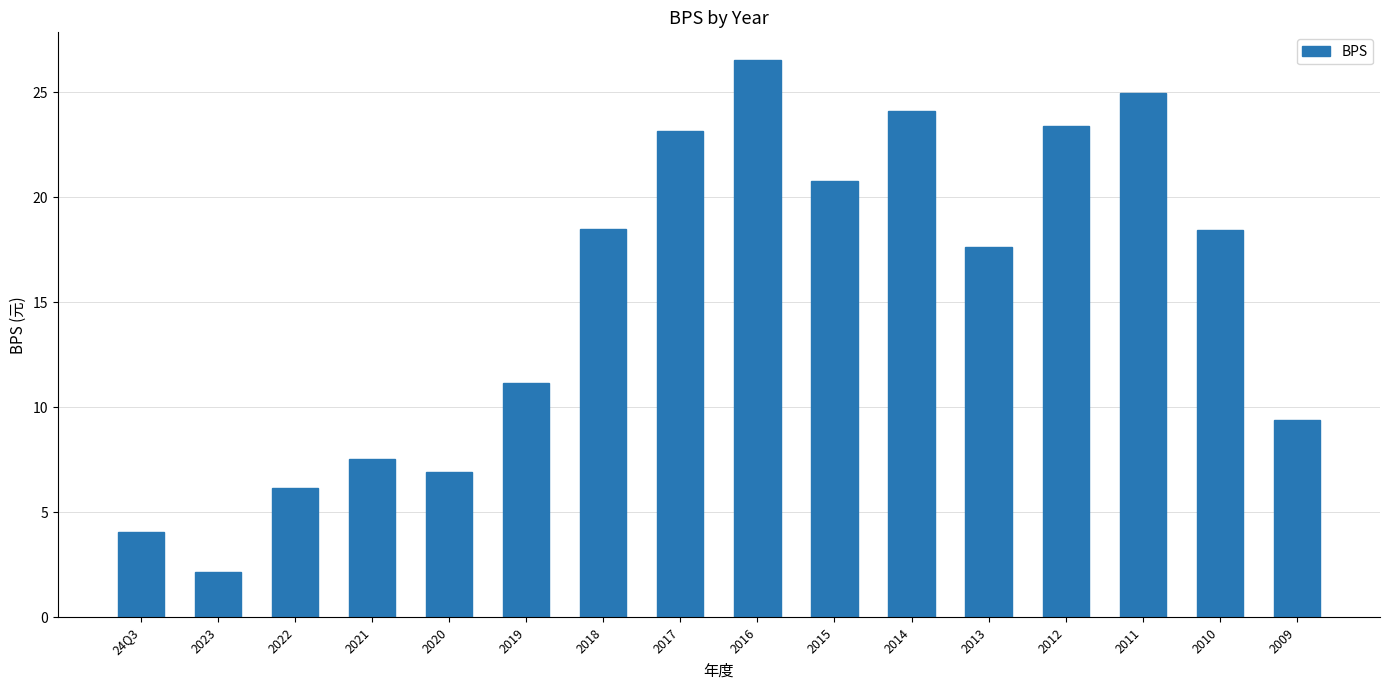

What is the sum of the values at 2019 and 2023?

13.3